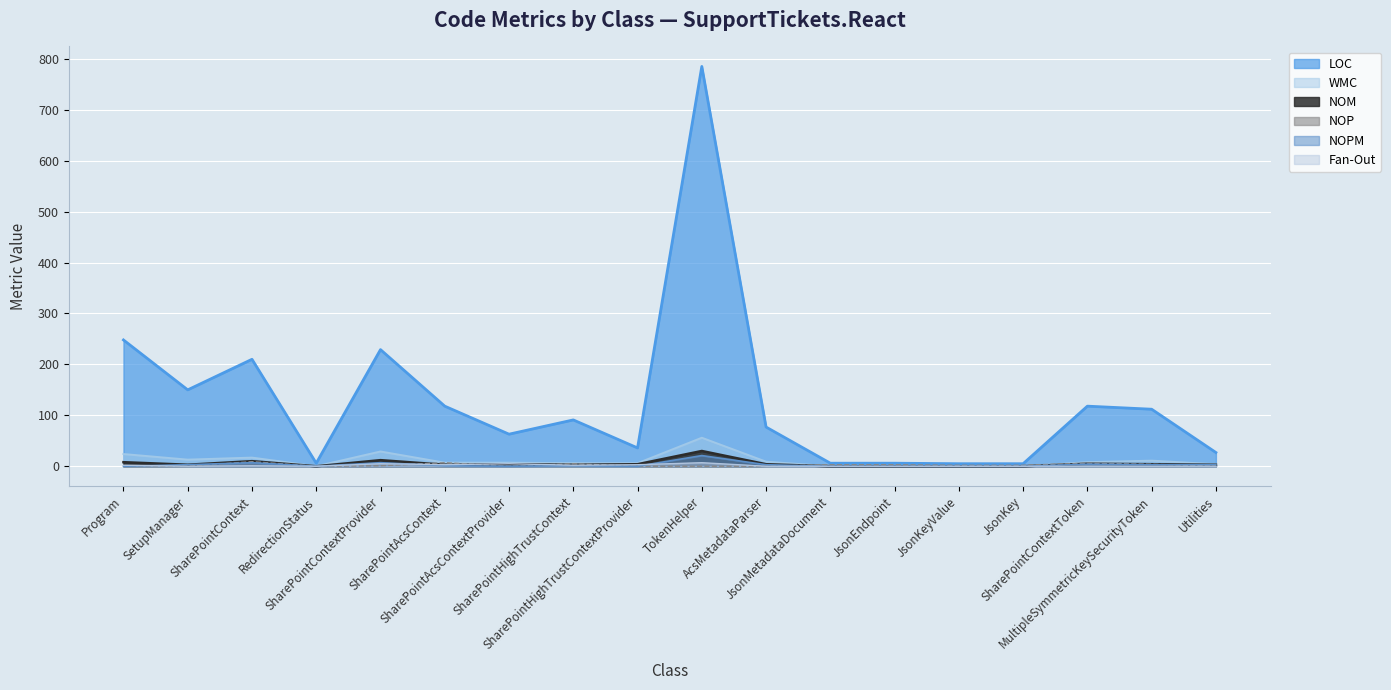

Reading left to right, extract all data points from this chart.

LOC: Program=248	SetupManager=150	SharePointContext=210	RedirectionStatus=6	SharePointContextProvider=229	SharePointAcsContext=118	SharePointAcsContextProvider=63	SharePointHighTrustContext=91	SharePointHighTrustContextProvider=36	TokenHelper=785	AcsMetadataParser=77	JsonMetadataDocument=6	JsonEndpoint=6	JsonKeyValue=5	JsonKey=5	SharePointContextToken=118	MultipleSymmetricKeySecurityToken=112	Utilities=27
WMC: Program=24	SetupManager=13	SharePointContext=17	RedirectionStatus=0	SharePointContextProvider=29	SharePointAcsContext=7	SharePointAcsContextProvider=7	SharePointHighTrustContext=6	SharePointHighTrustContextProvider=6	TokenHelper=56	AcsMetadataParser=9	JsonMetadataDocument=0	JsonEndpoint=0	JsonKeyValue=0	JsonKey=0	SharePointContextToken=8	MultipleSymmetricKeySecurityToken=11	Utilities=4
NOP: Program=0	SetupManager=0	SharePointContext=9	RedirectionStatus=0	SharePointContextProvider=1	SharePointAcsContext=7	SharePointAcsContextProvider=0	SharePointHighTrustContext=5	SharePointHighTrustContextProvider=0	TokenHelper=0	AcsMetadataParser=0	JsonMetadataDocument=3	JsonEndpoint=3	JsonKeyValue=2	JsonKey=2	SharePointContextToken=6	MultipleSymmetricKeySecurityToken=4	Utilities=0
NOM: Program=8	SetupManager=3	SharePointContext=10	RedirectionStatus=0	SharePointContextProvider=12	SharePointAcsContext=3	SharePointAcsContextProvider=4	SharePointHighTrustContext=3	SharePointHighTrustContextProvider=4	TokenHelper=30	AcsMetadataParser=4	JsonMetadataDocument=0	JsonEndpoint=0	JsonKeyValue=0	JsonKey=0	SharePointContextToken=5	MultipleSymmetricKeySecurityToken=4	Utilities=3
NOPM: Program=0	SetupManager=3	SharePointContext=7	RedirectionStatus=0	SharePointContextProvider=7	SharePointAcsContext=1	SharePointAcsContextProvider=0	SharePointHighTrustContext=1	SharePointHighTrustContextProvider=0	TokenHelper=21	AcsMetadataParser=3	JsonMetadataDocument=0	JsonEndpoint=0	JsonKeyValue=0	JsonKey=0	SharePointContextToken=4	MultipleSymmetricKeySecurityToken=3	Utilities=3
Fan-Out: Program=2	SetupManager=0	SharePointContext=1	RedirectionStatus=0	SharePointContextProvider=5	SharePointAcsContext=3	SharePointAcsContextProvider=5	SharePointHighTrustContext=2	SharePointHighTrustContextProvider=3	TokenHelper=7	AcsMetadataParser=0	JsonMetadataDocument=0	JsonEndpoint=0	JsonKeyValue=0	JsonKey=0	SharePointContextToken=0	MultipleSymmetricKeySecurityToken=0	Utilities=0